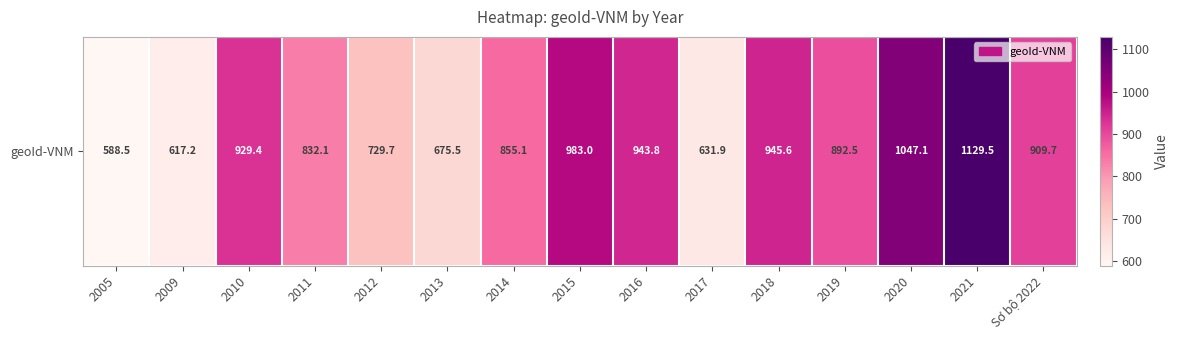

The value at 2014 is 855.1. True or false?

True